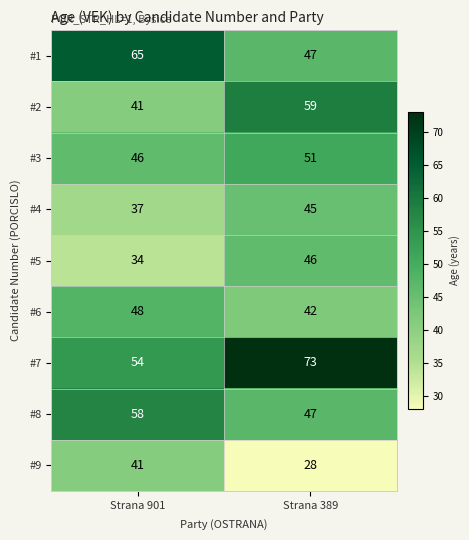

At which label does #8 reach its peak?

Strana 901